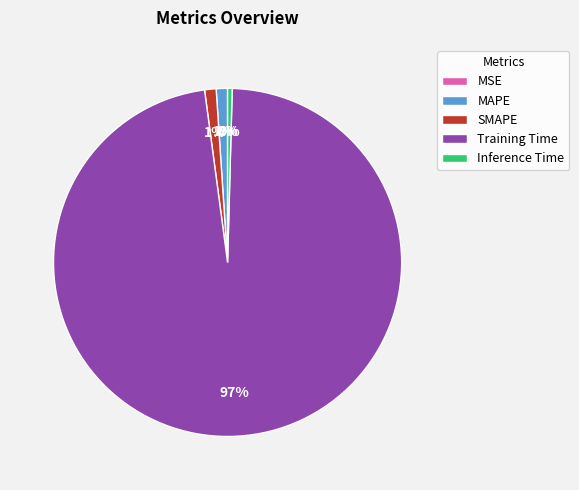

Between Inference Time and SMAPE, which is larger?

SMAPE